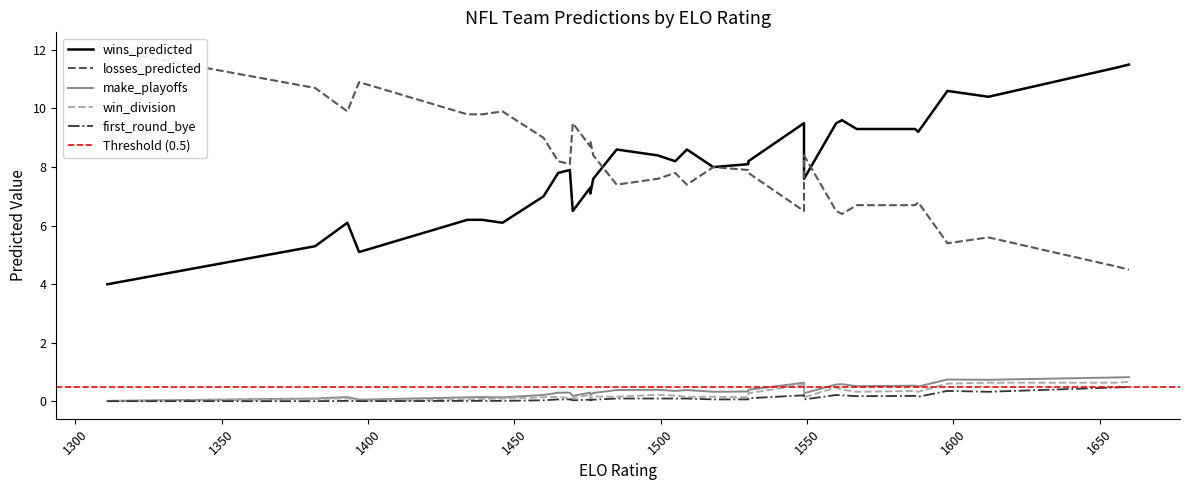

What is the value of the make_playoffs point at the 24th from the left?

0.3